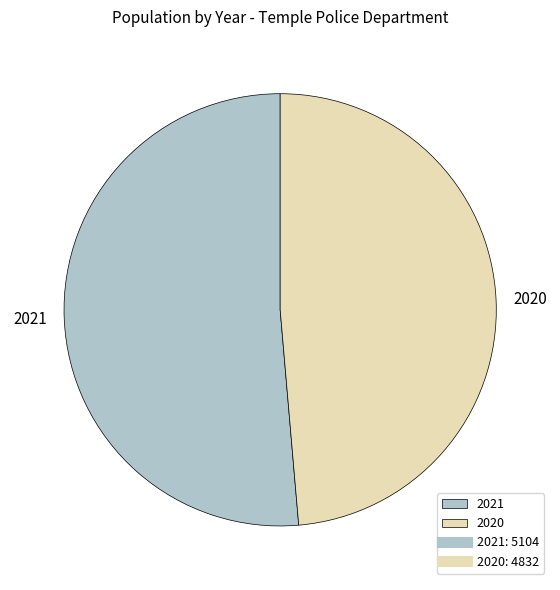

Rank the categories by value from highest to lowest.

2021, 2020